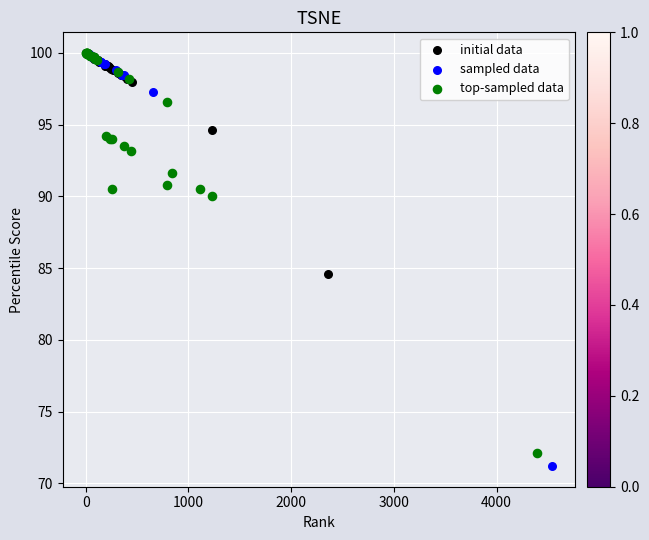

Which series contains the lowest Y value?

sampled data